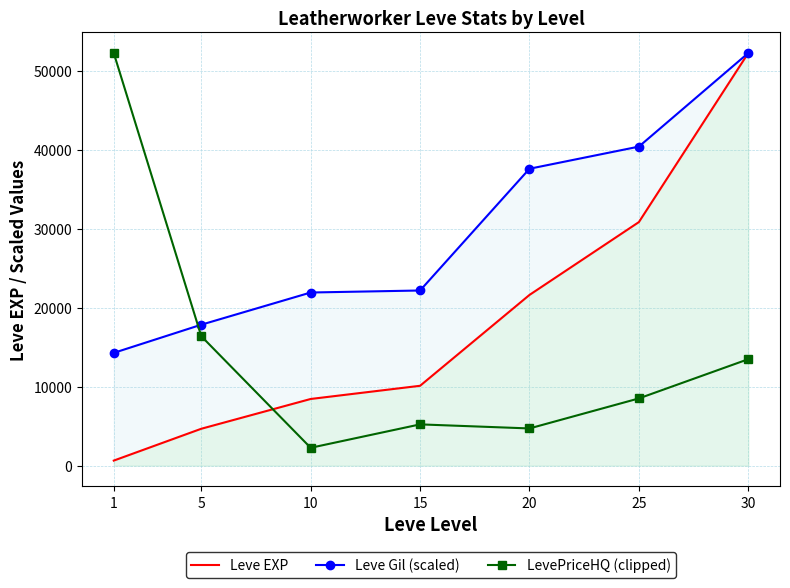

What is the minimum value for Leve Gil (scaled)?

14265.0